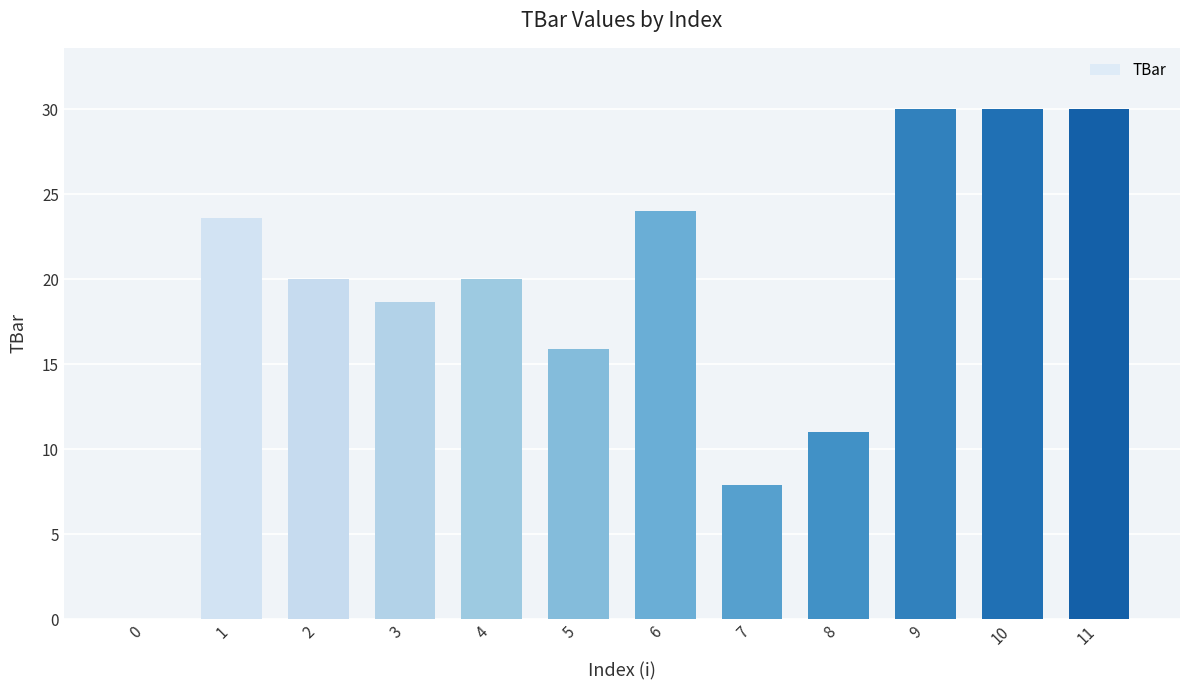

How many series are shown in this chart?

1